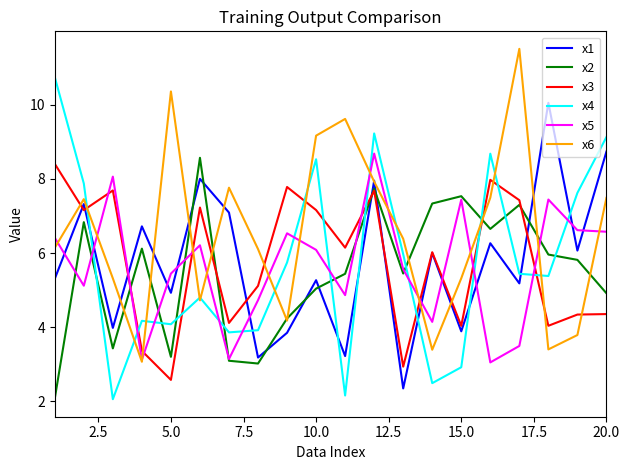

What is the minimum value for x2?

2.1